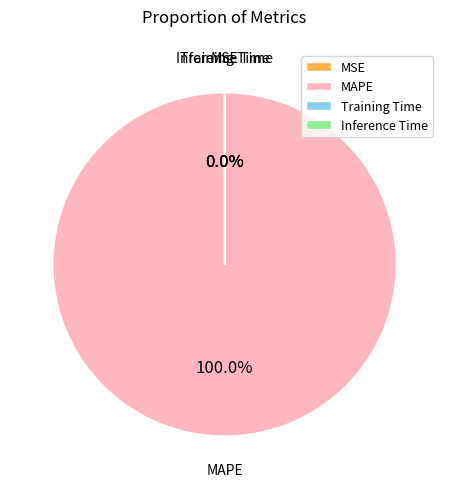

How many slices are in this pie chart?

4